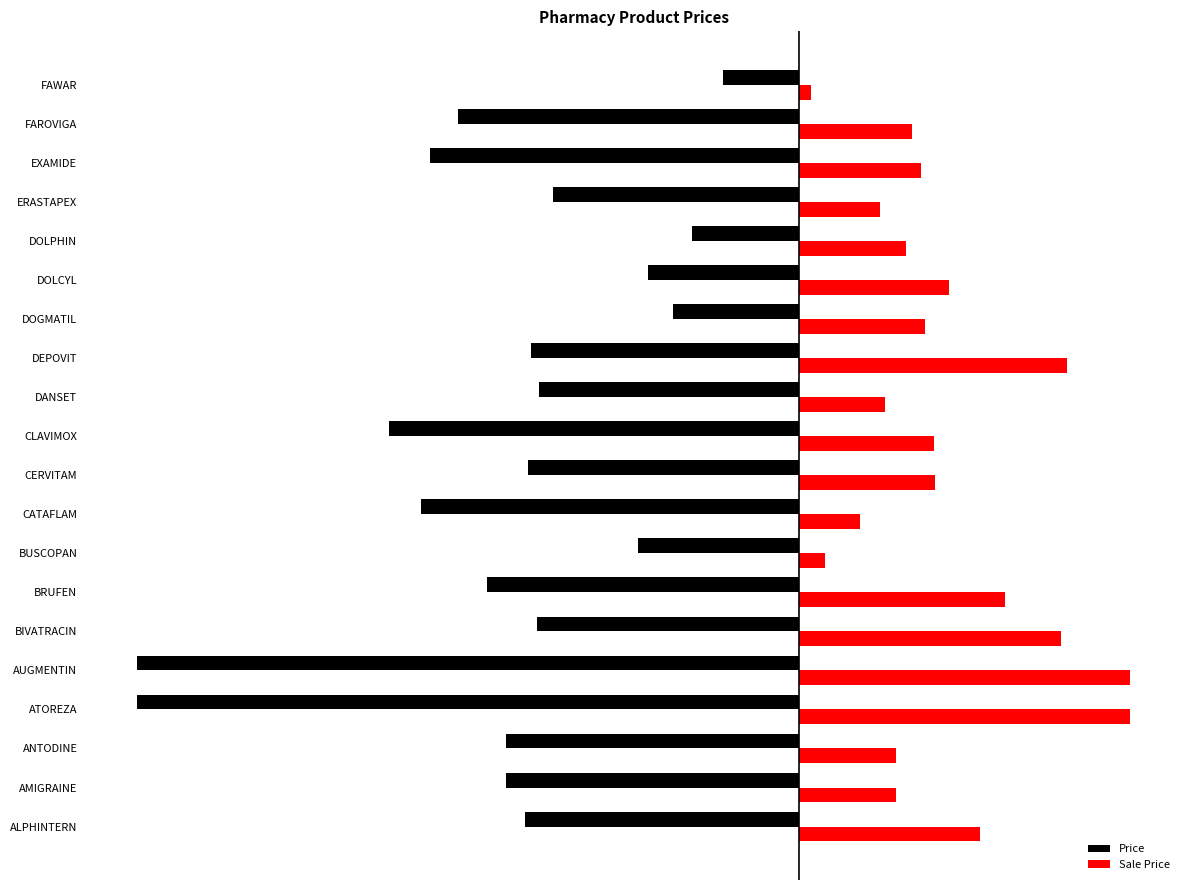

Rank the series by their average value, from lowest to highest.

Price, Sale Price